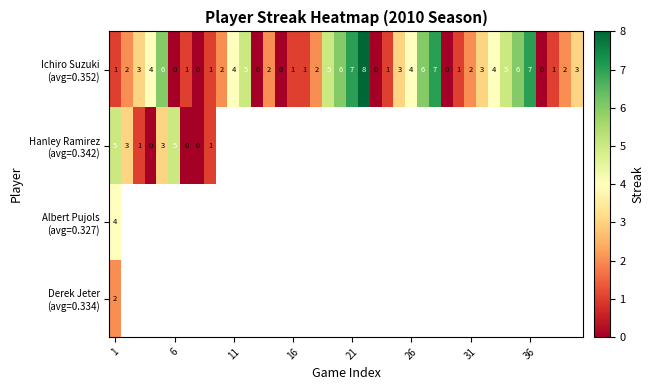

What is the maximum value for Albert Pujols (avg=0.327)?

4.0